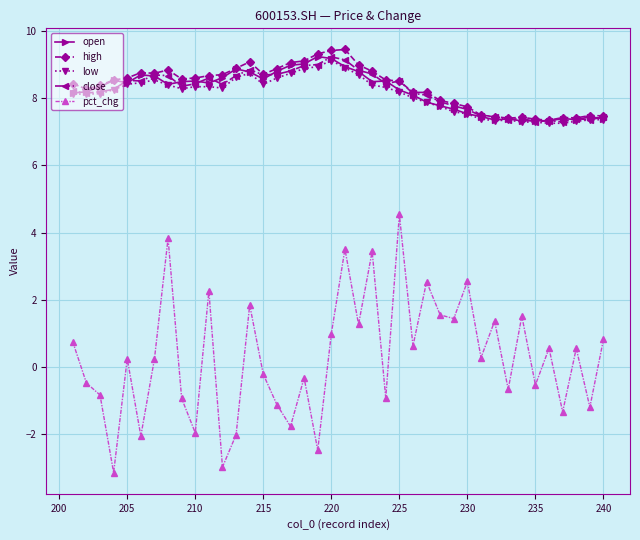

At how many categories does at least one series exceed 2?

40